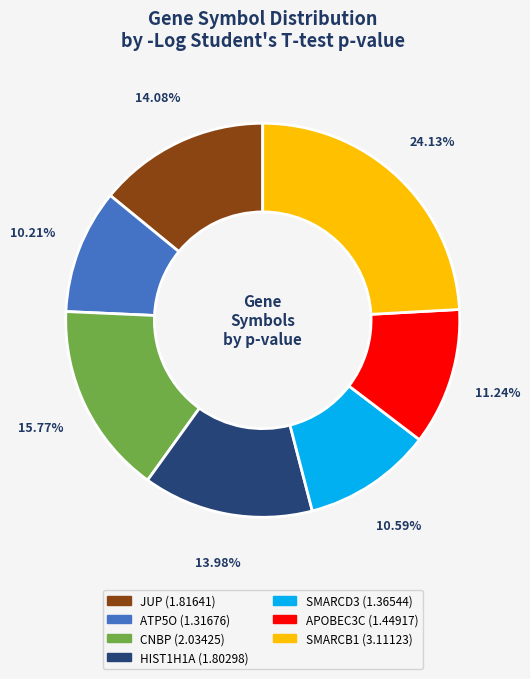

Is it true that CNBP is 24% of the pie?

False